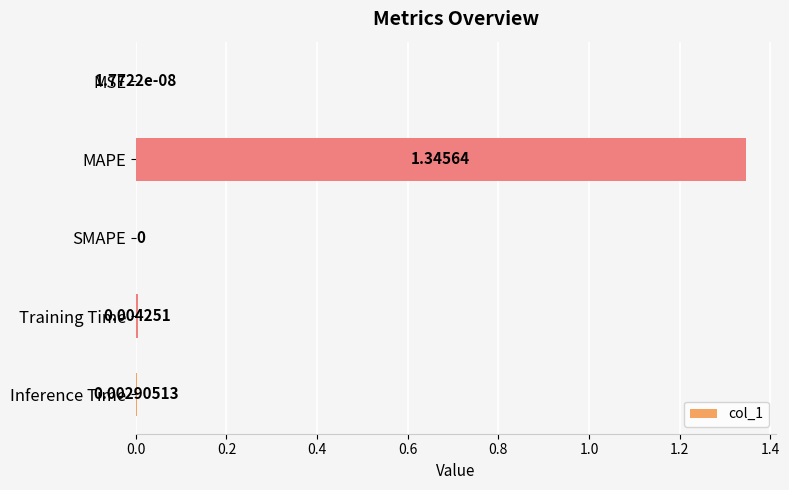

Which category has the highest value across all series?

MAPE